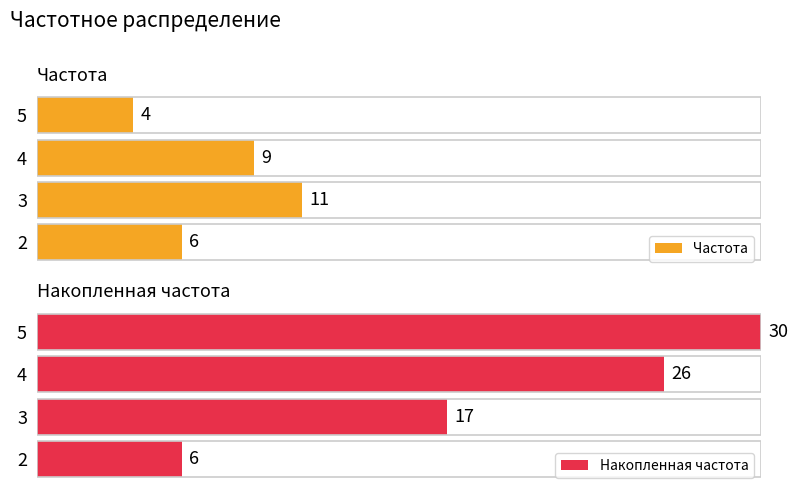

What is the sum of all Накопленная частота values?

79